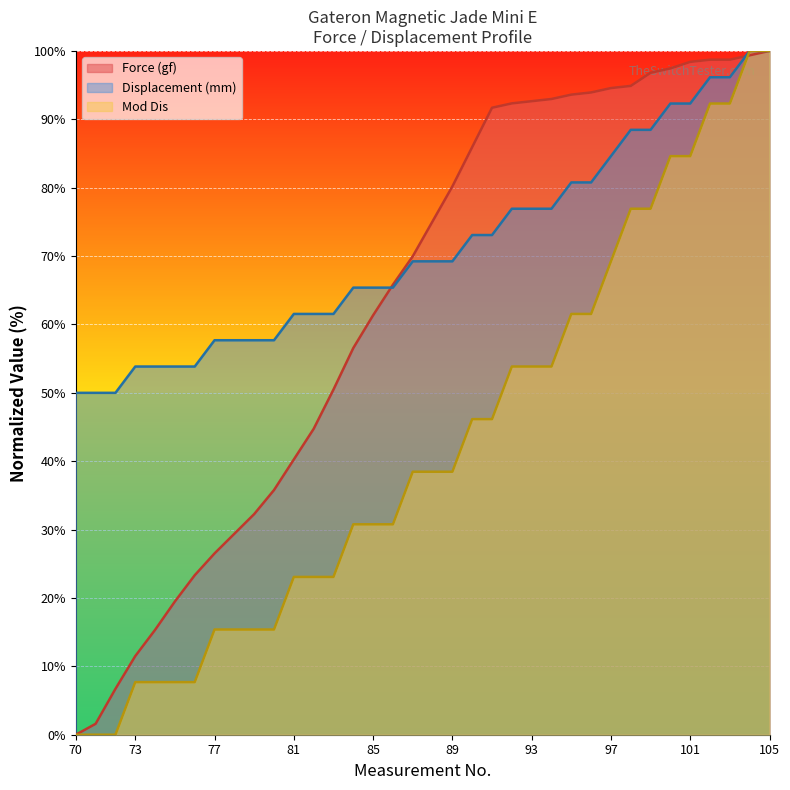

Is the value of Mod Dis at 101 greater than the value of Displacement (mm) at 82?

Yes